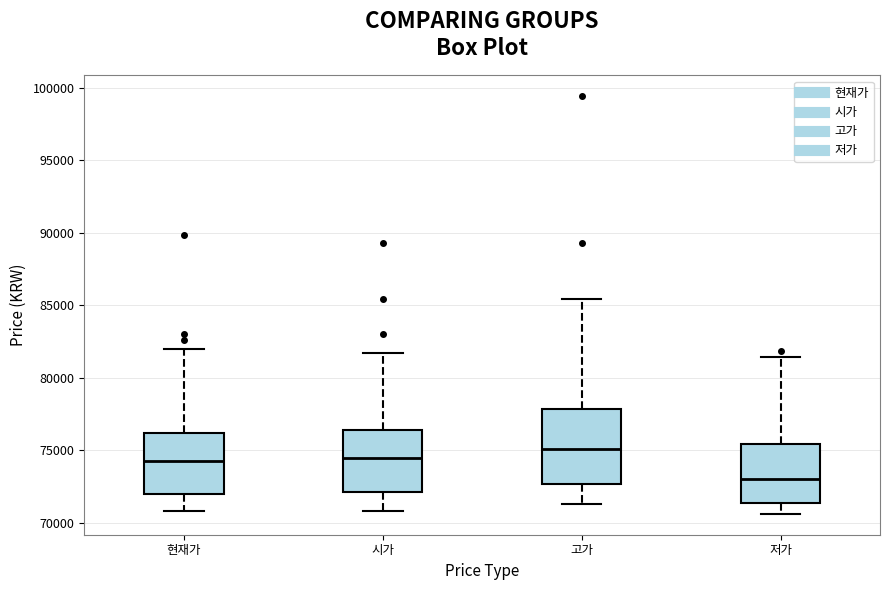

Which box's median line is the lowest?

저가